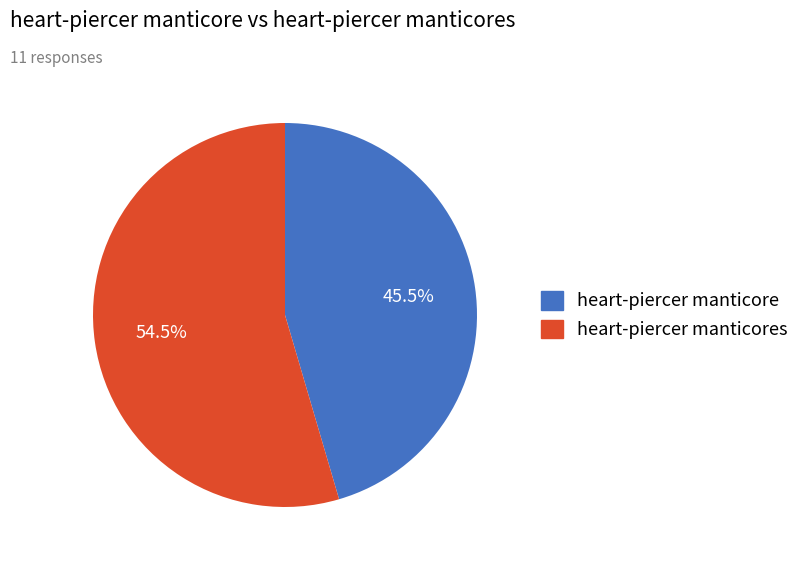

Count the number of slices in the pie.

2